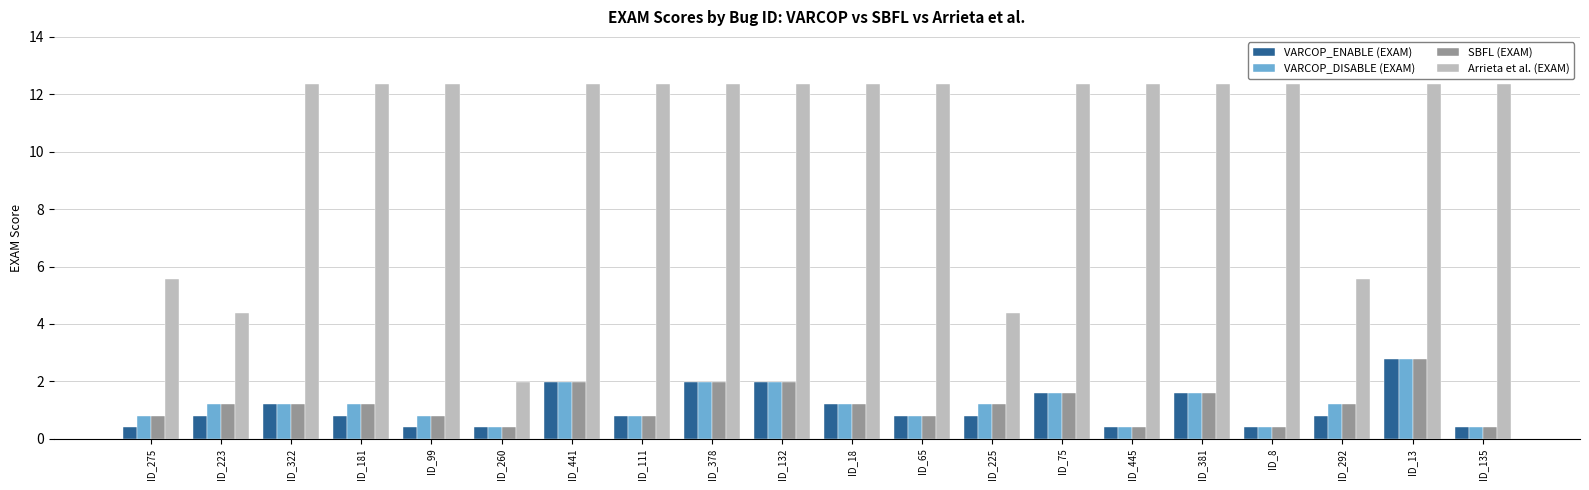

What is the value of the Arrieta et al. (EXAM) bar at the 7th from the left?

12.4